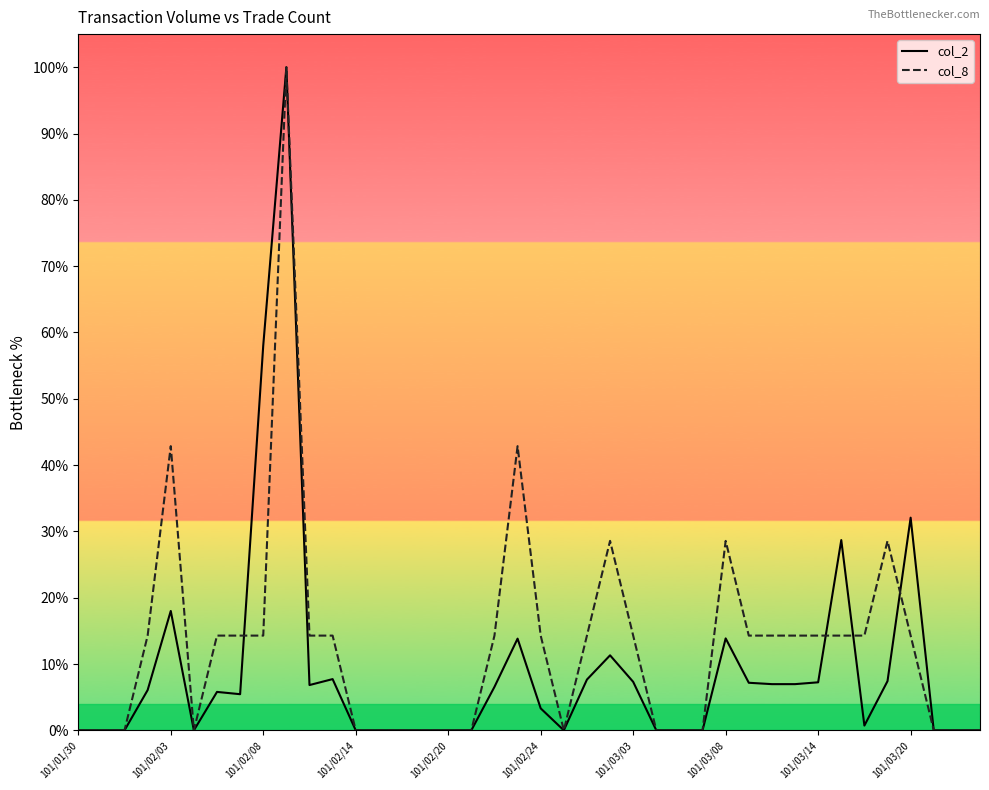

List the series in order of their overall mean, lowest first.

col_2, col_8